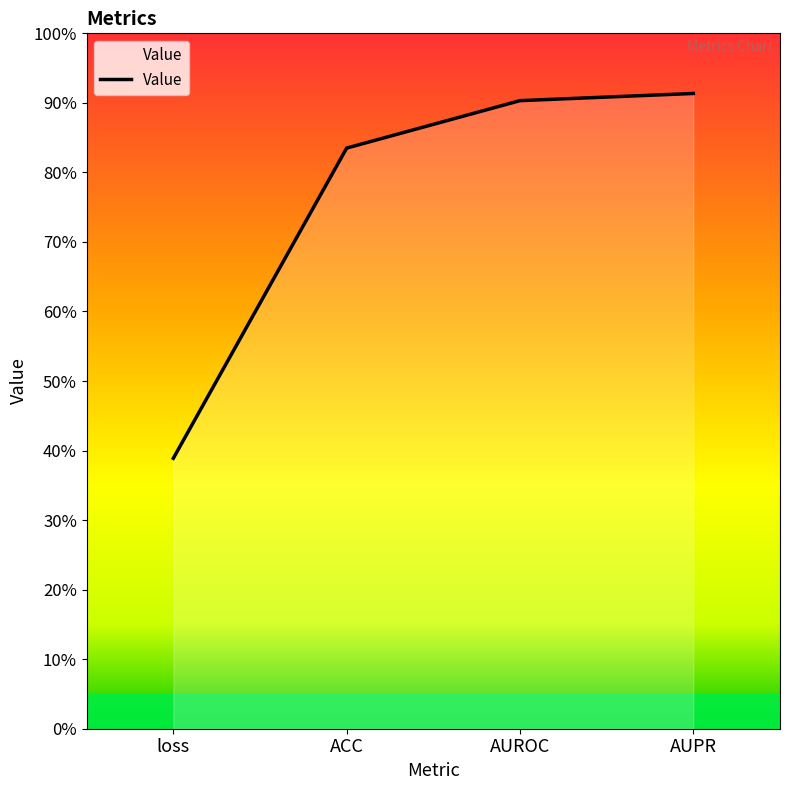

Does the chart have visible grid lines?

No